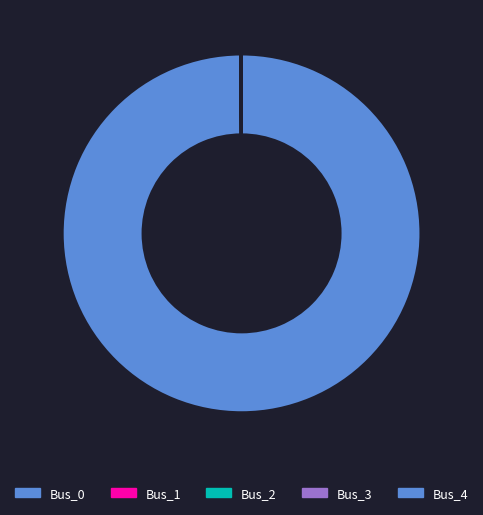

True or false: Bus_4 accounts for 0% of the total.

True